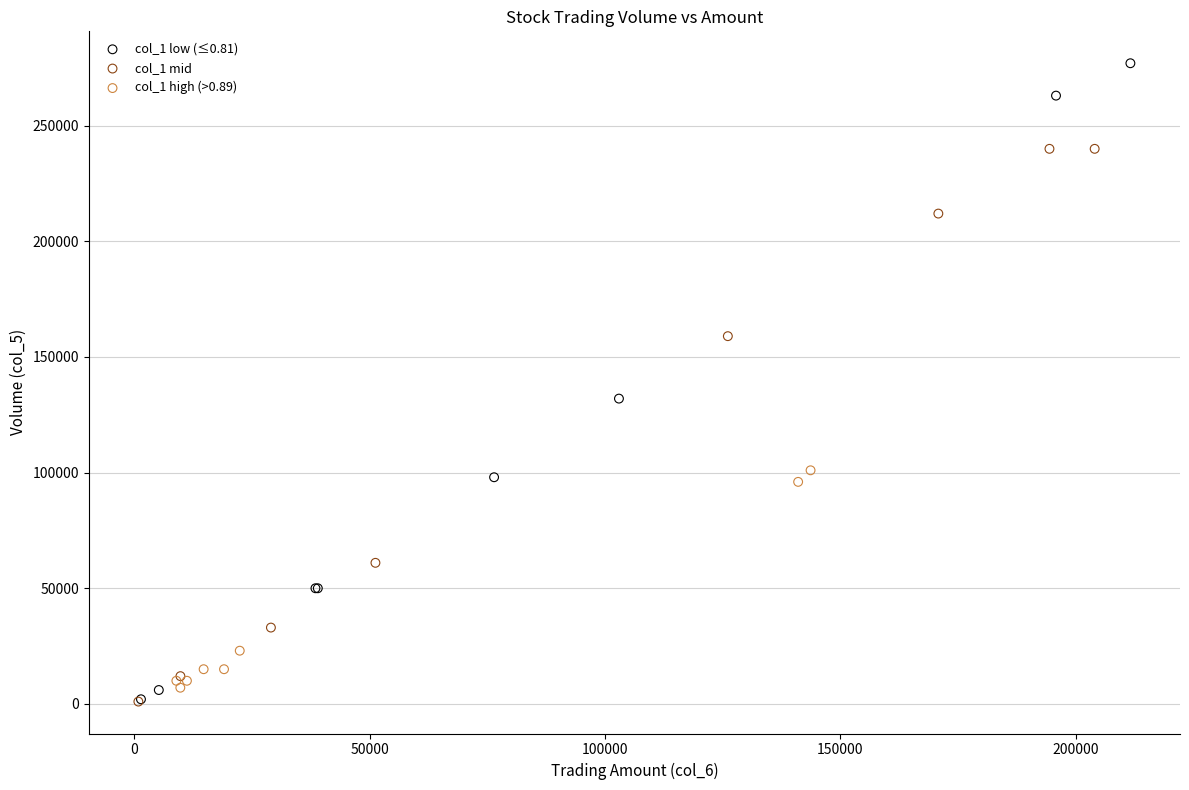

Which series contains the highest Y value?

col_1 low (≤0.81)